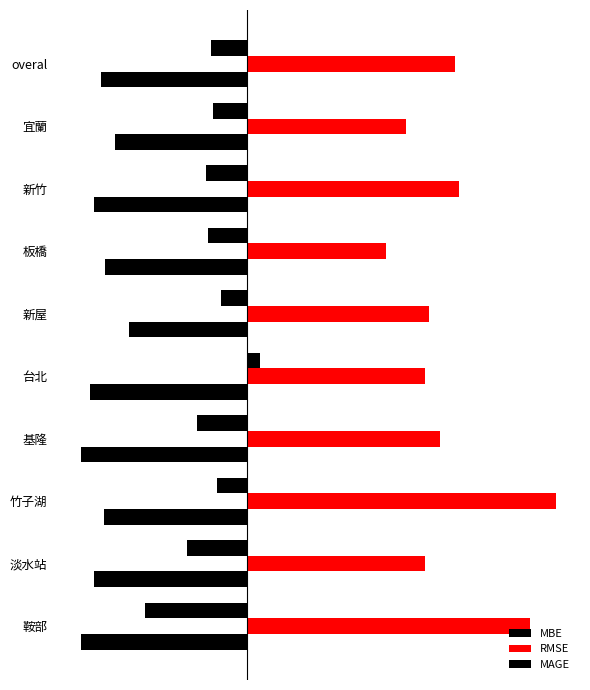

At how many categories does at least one series exceed 0?

10